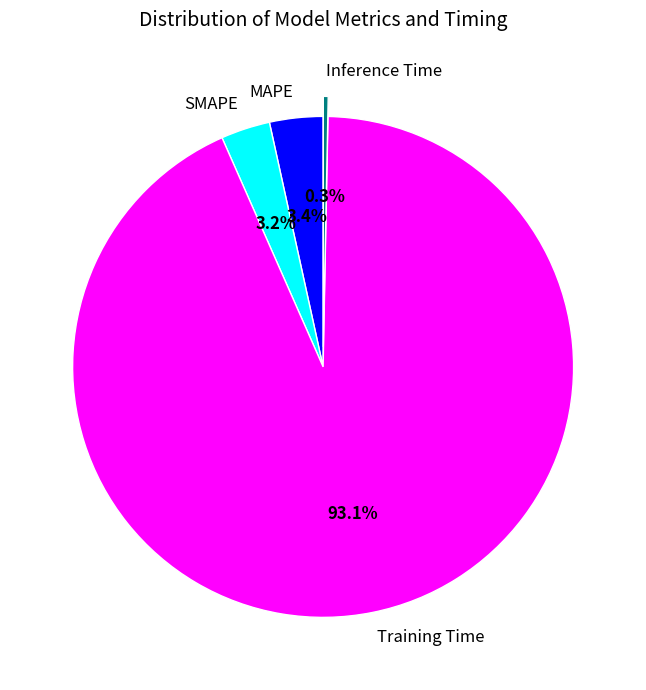

To the nearest percent, what is the average slice percentage?

25%